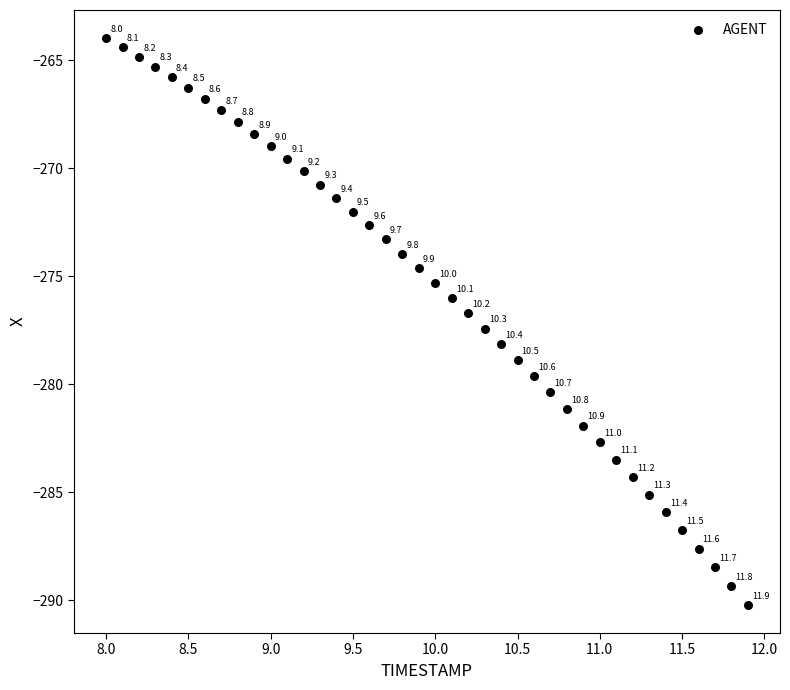

What is the range of X values (max minus min)?

3.9